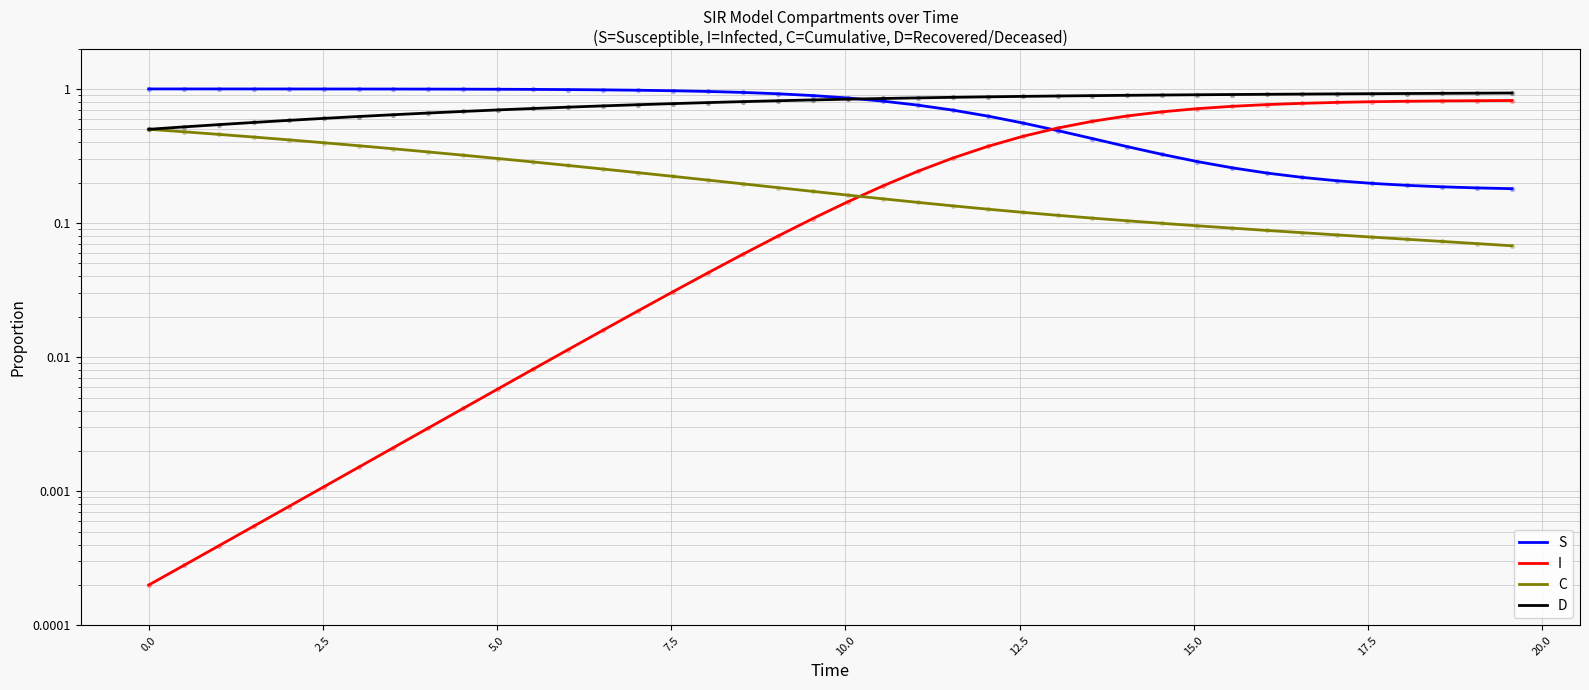

Which series contains the lowest Y value?

I